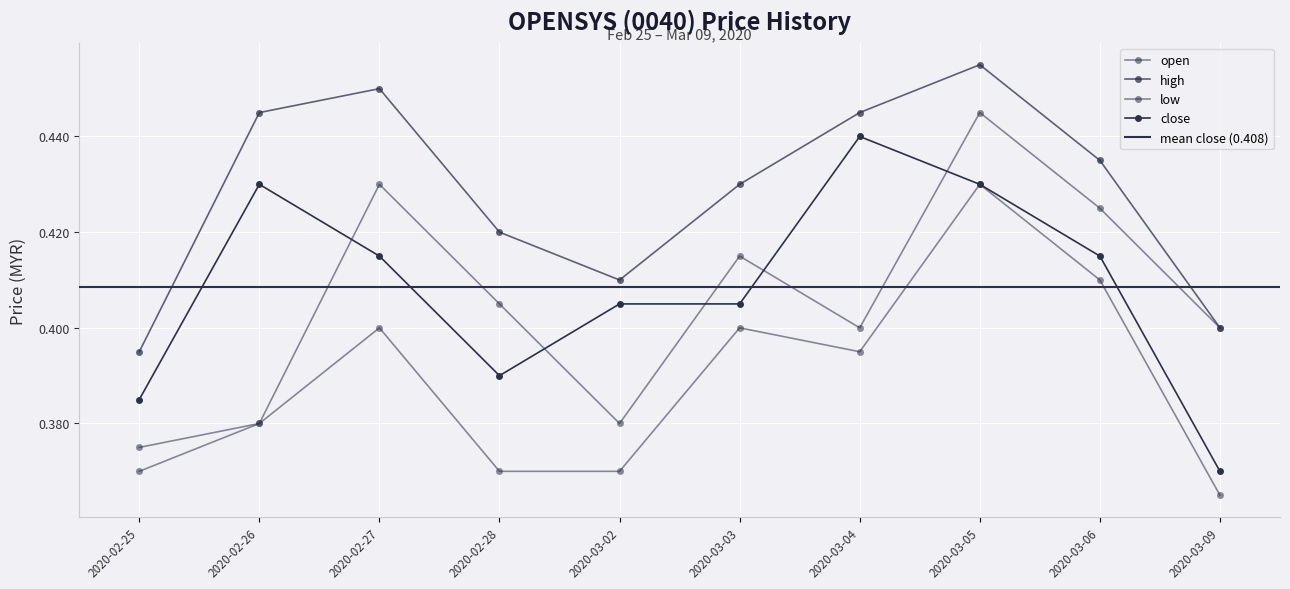

How many interior local peaks does the open series have?

3